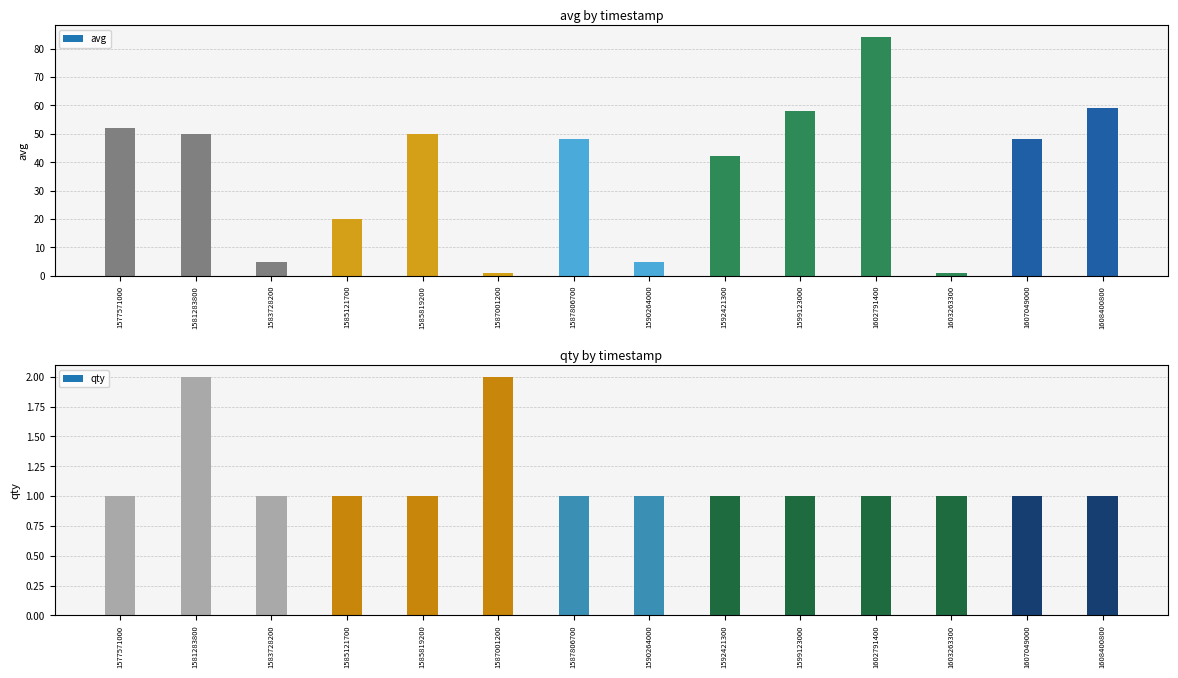

What is the minimum value for avg?

1